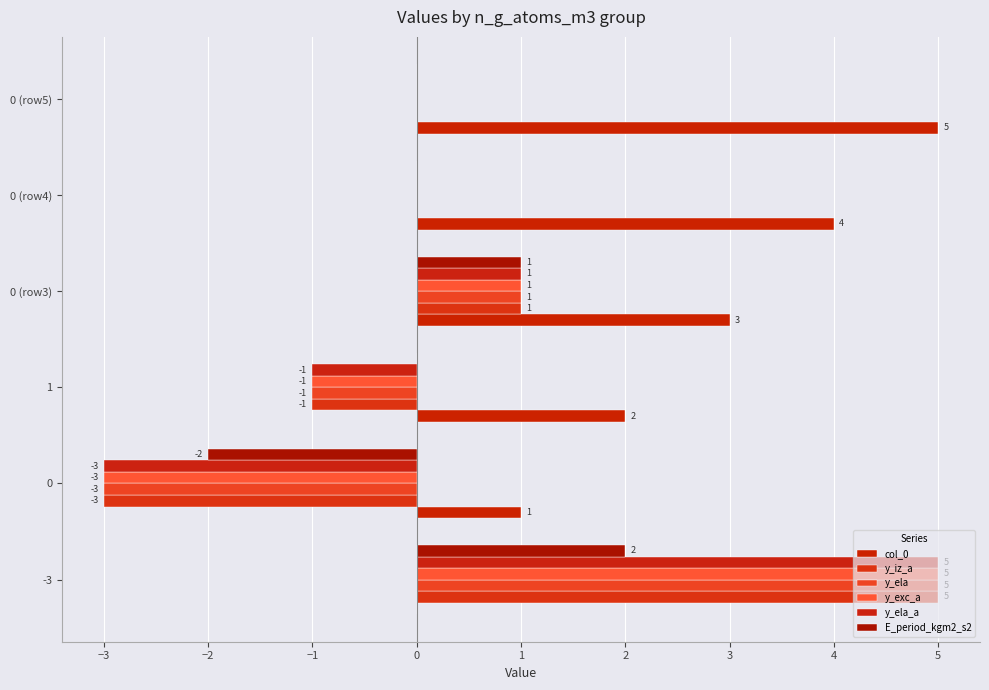

What is the total value across all series at 1?

-2